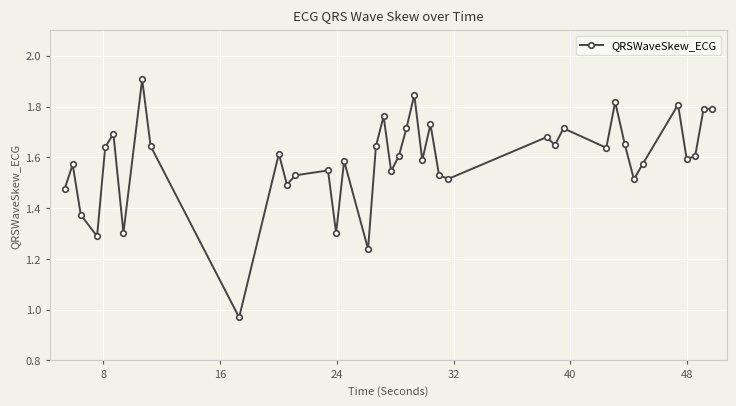

What is the difference between the maximum and second lowest values?

0.7